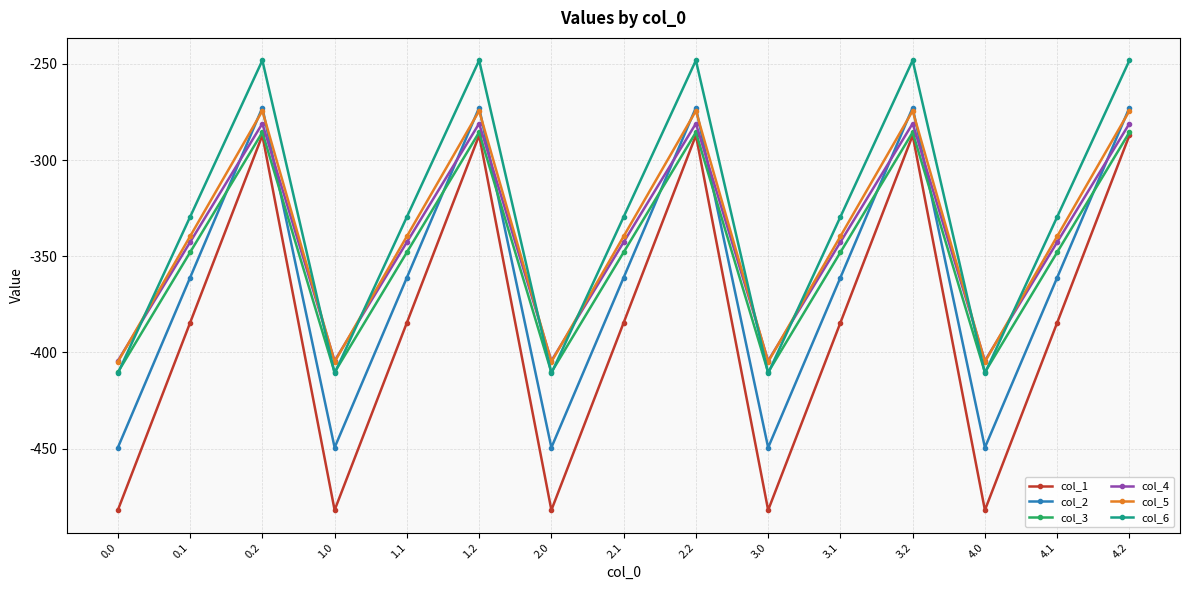

What is the minimum value shown in the chart?

-482.0